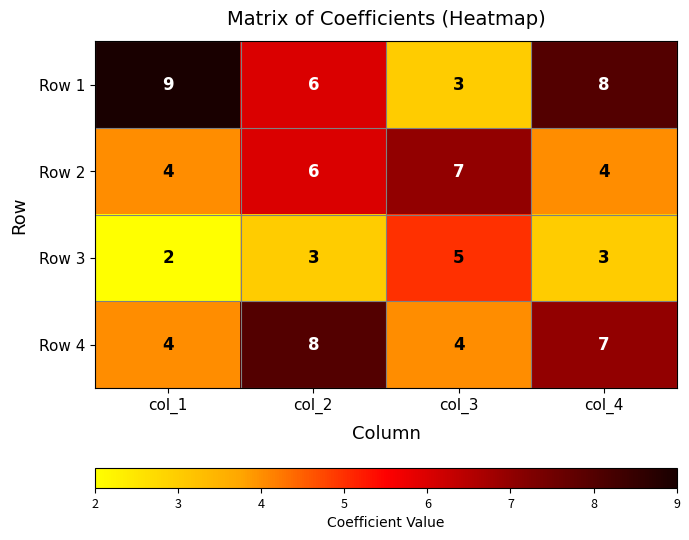

What is the average value of the Row 3 series?

3